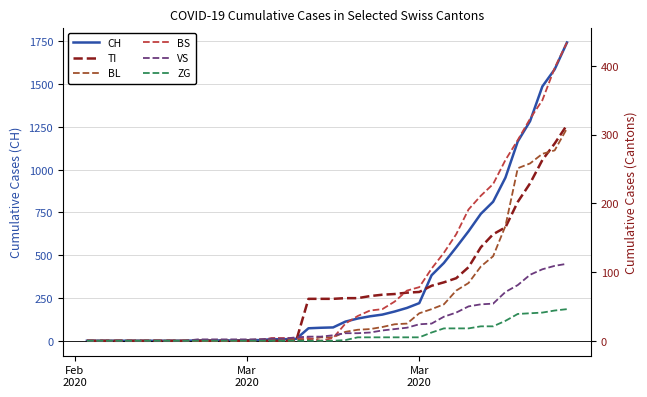

What are all the series names shown in the legend?

CH, TI, BL, BS, VS, ZG